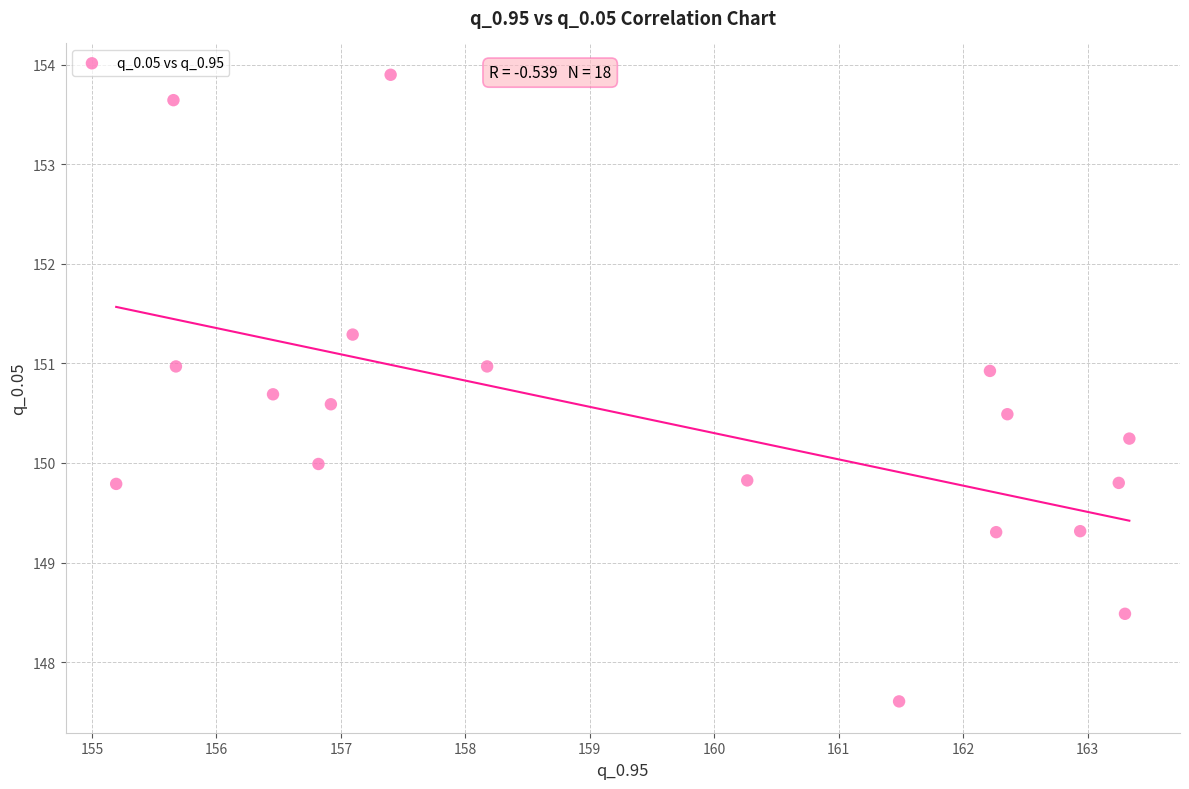

What is the range of X values (max minus min)?

8.1